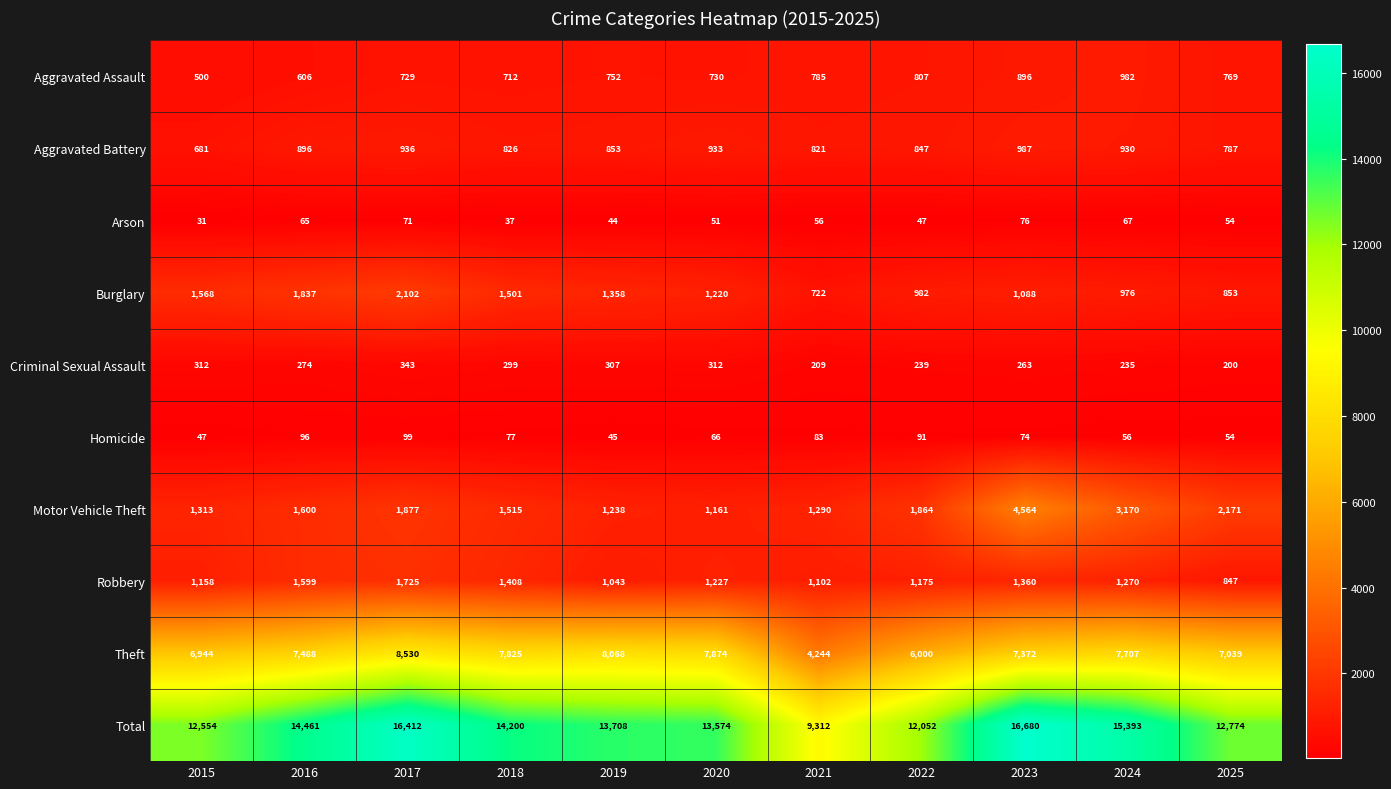

Which category has the lowest value in the Burglary series?

2021